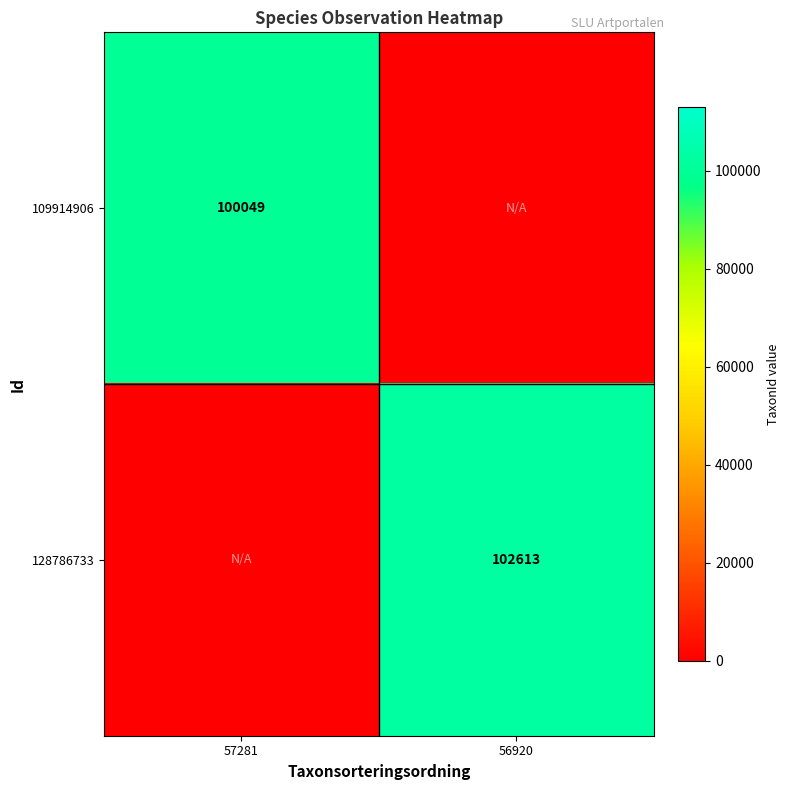

Is it true that 109914906 equals 169779 at 57281?

False